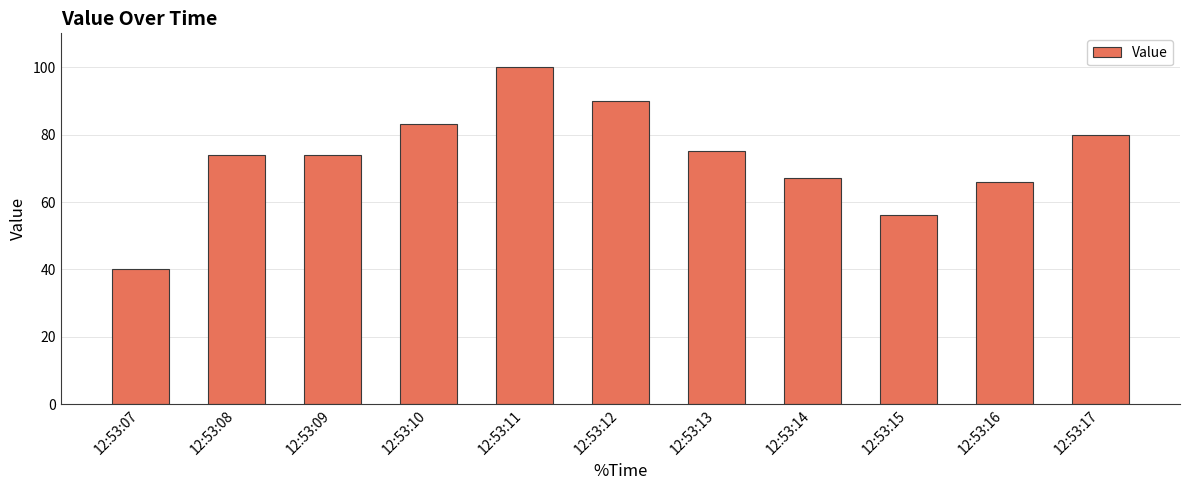

How many categories are shown in the chart?

11